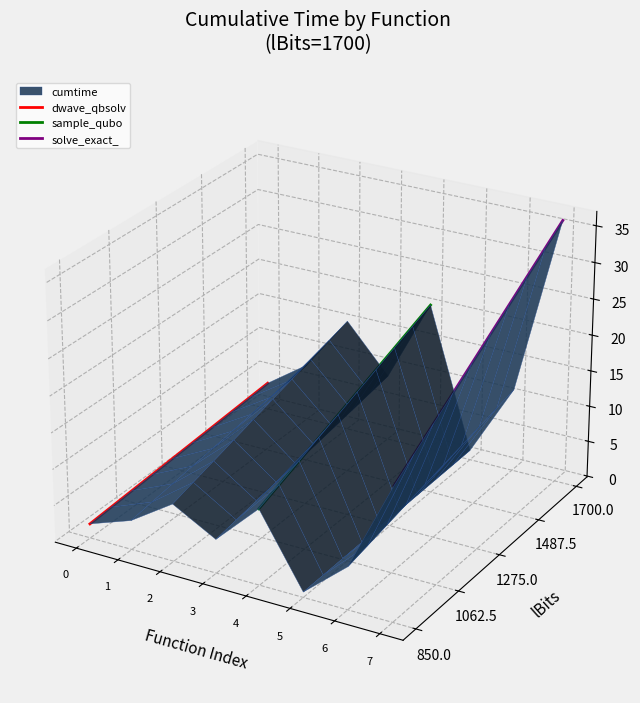

Rank the series by their average value, from lowest to highest.

dwave_qbsolv, sample_qubo, solve_exact_